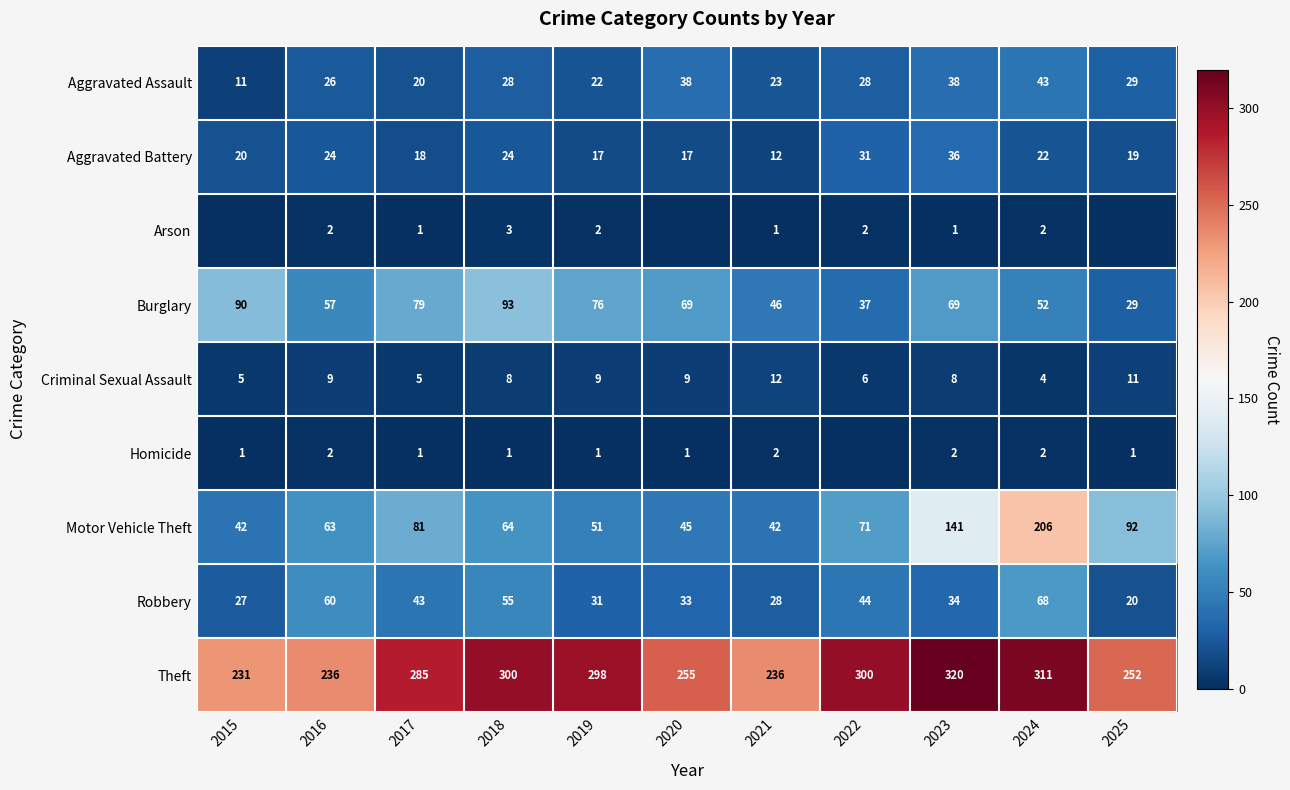

At which category is the sum across all series the highest?

2024